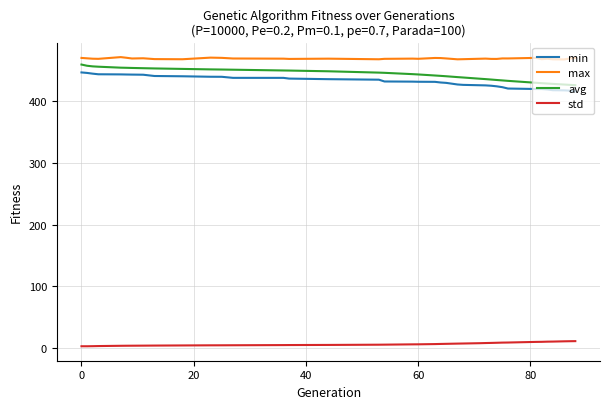

Which series has the widest spread of values?

avg